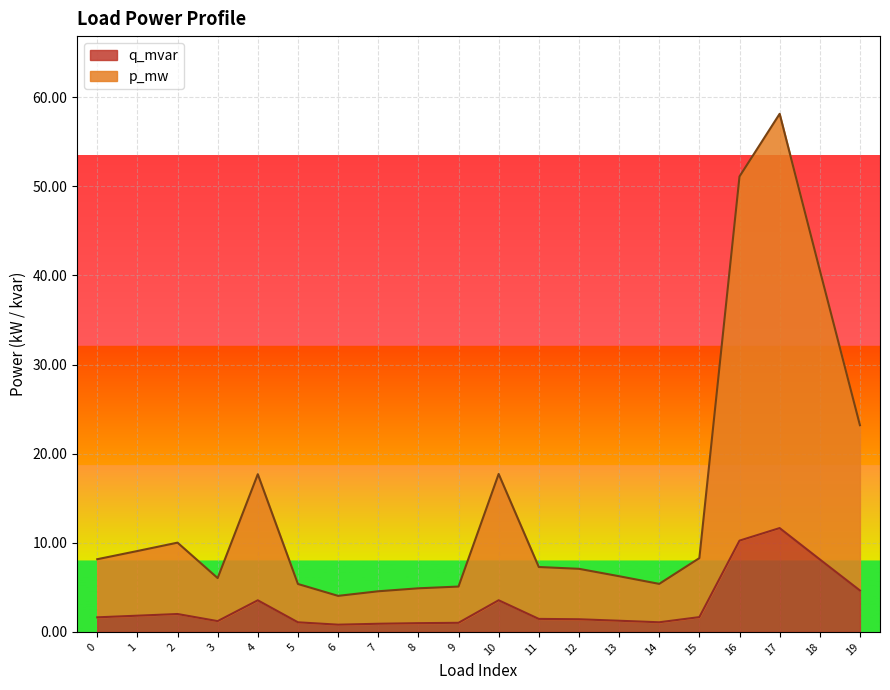

At which label does p_mw reach its peak?

17